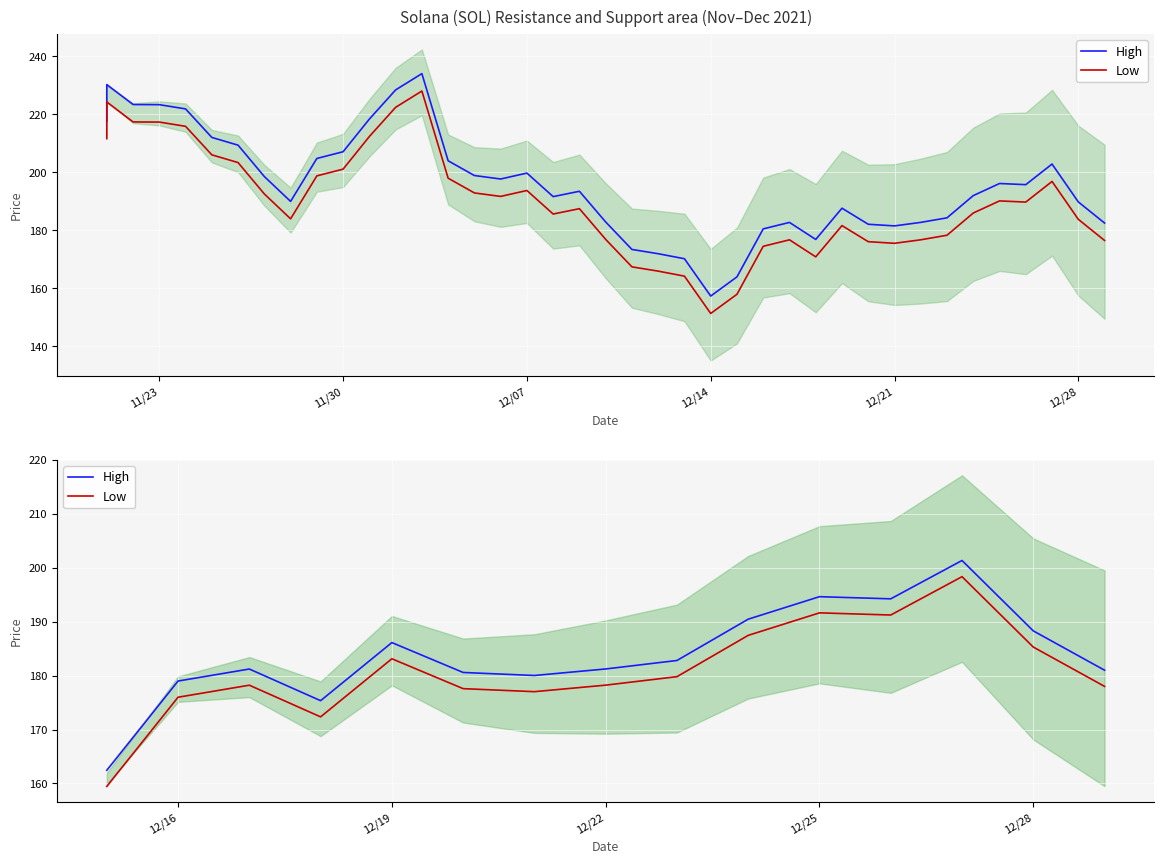

True or false: Low and High intersect in this chart.

False